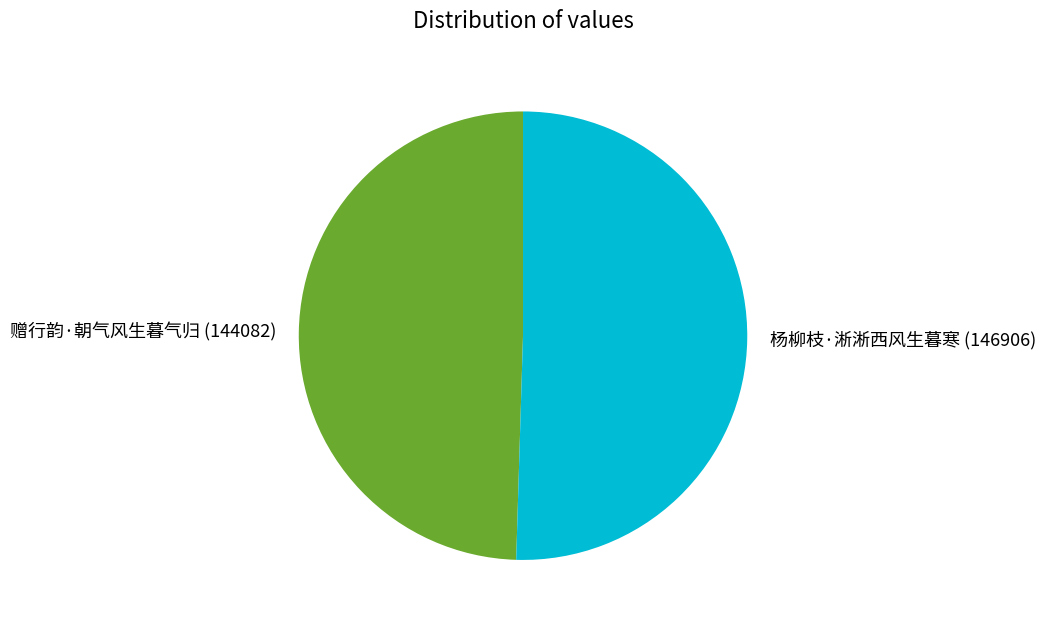

Is the sum of 赠行韵·朝气风生暮气归 and 杨柳枝·淅淅西风生暮寒 greater than half?

Yes